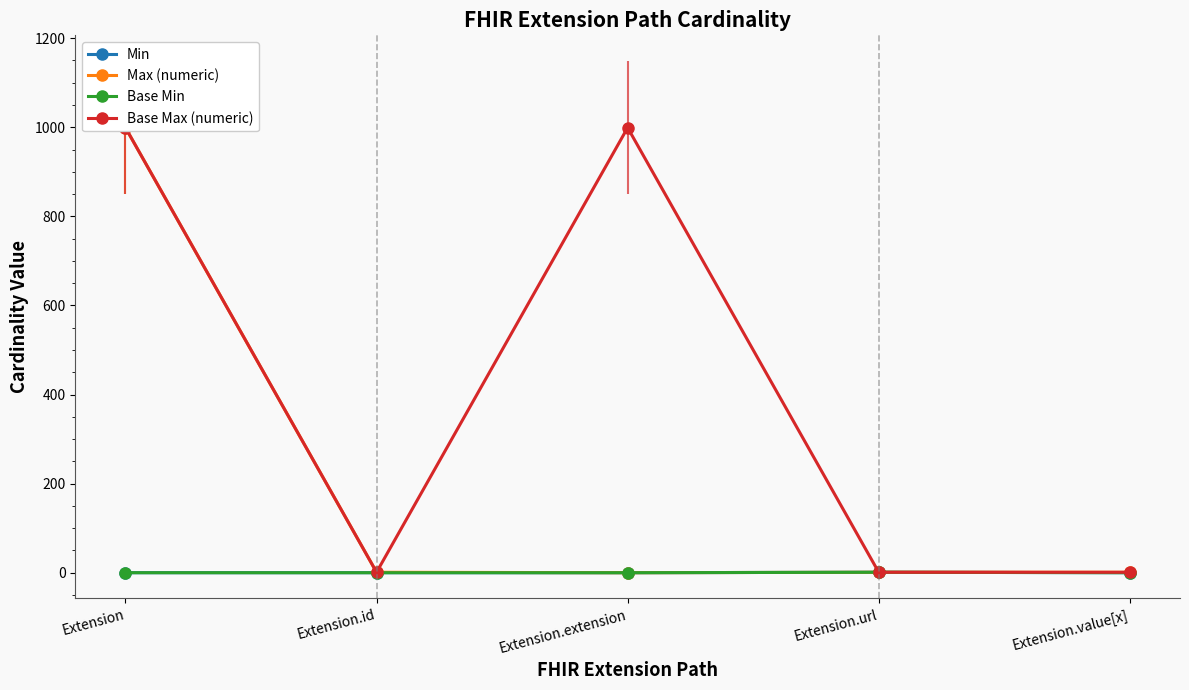

The Base Min series shows 0 at Extension. True or false?

True